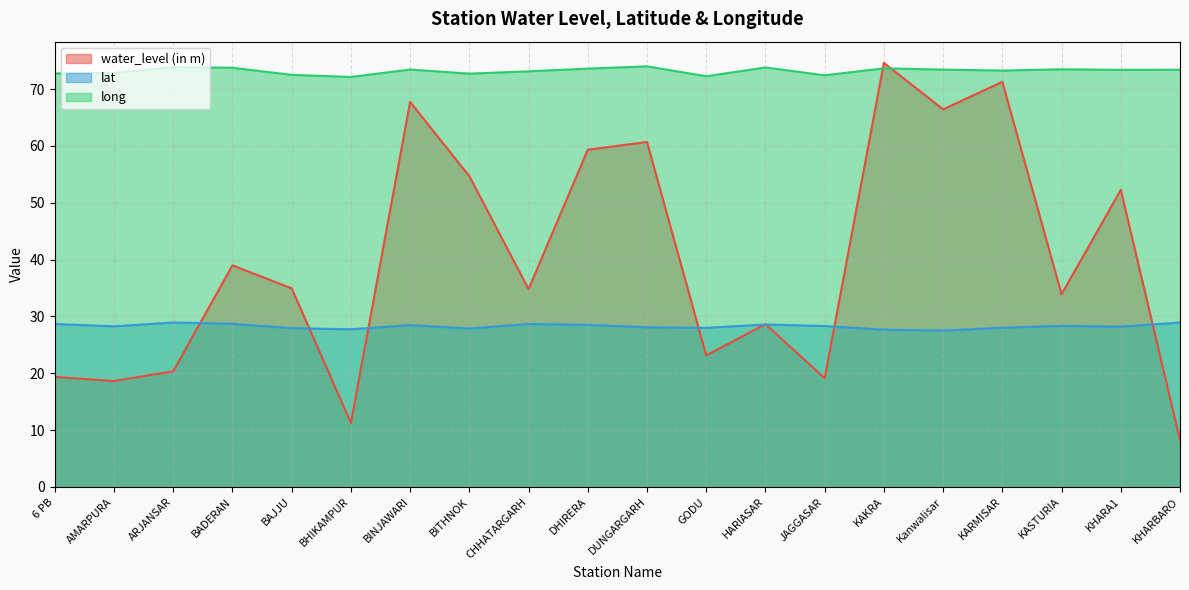

Between which two adjacent categories do water_level (in m) and long first intersect?

JAGGASAR and KAKRA